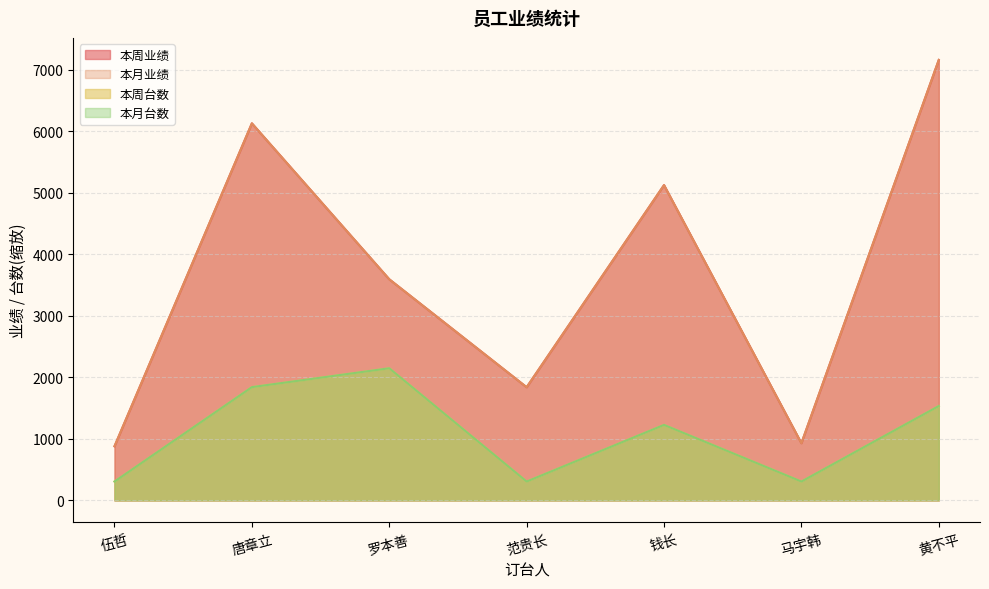

How many distinct data groups are displayed?

4